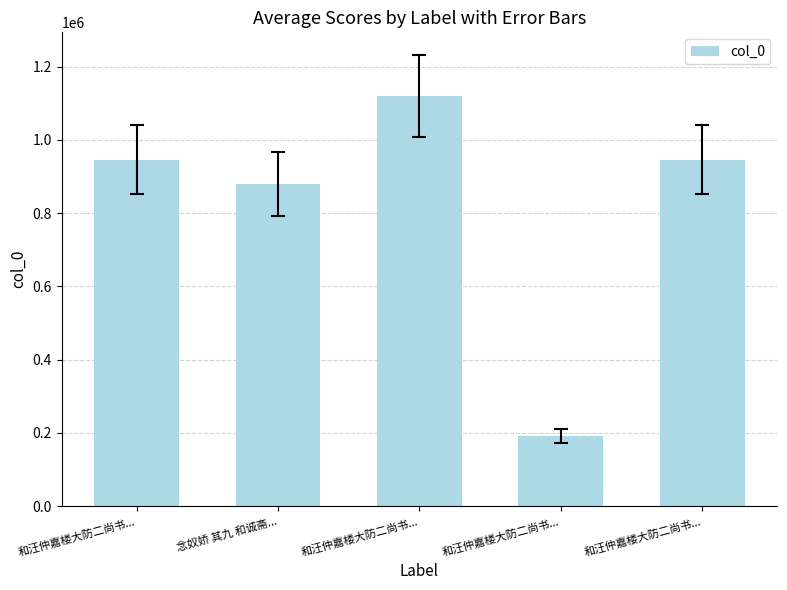

Count the number of data series in this chart.

1